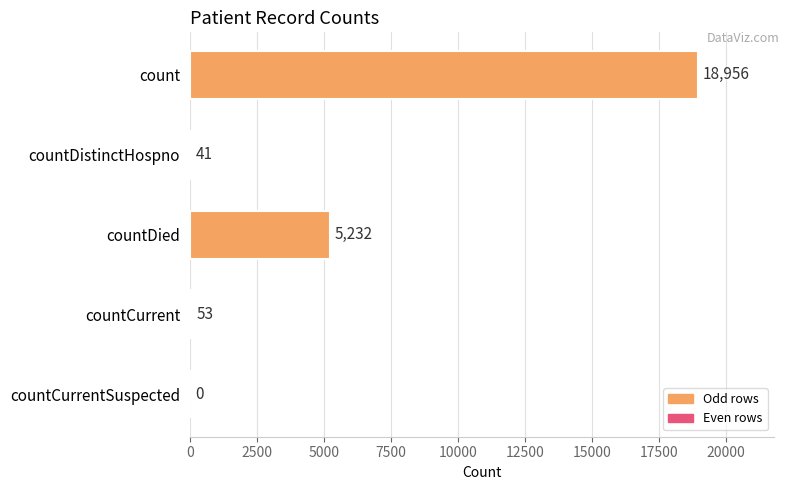

Reading top to bottom, transcribe all the data shown in this chart.

count=18956	countDistinctHospno=41	countDied=5232	countCurrent=53	countCurrentSuspected=0